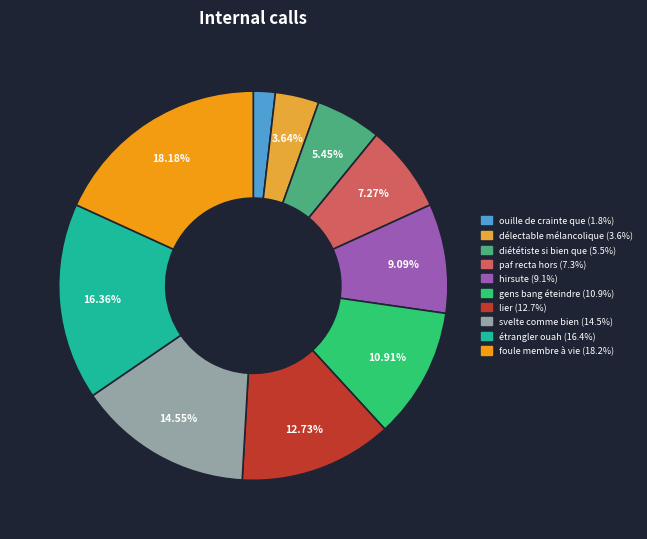

Which slice is the largest?

foule membre à vie